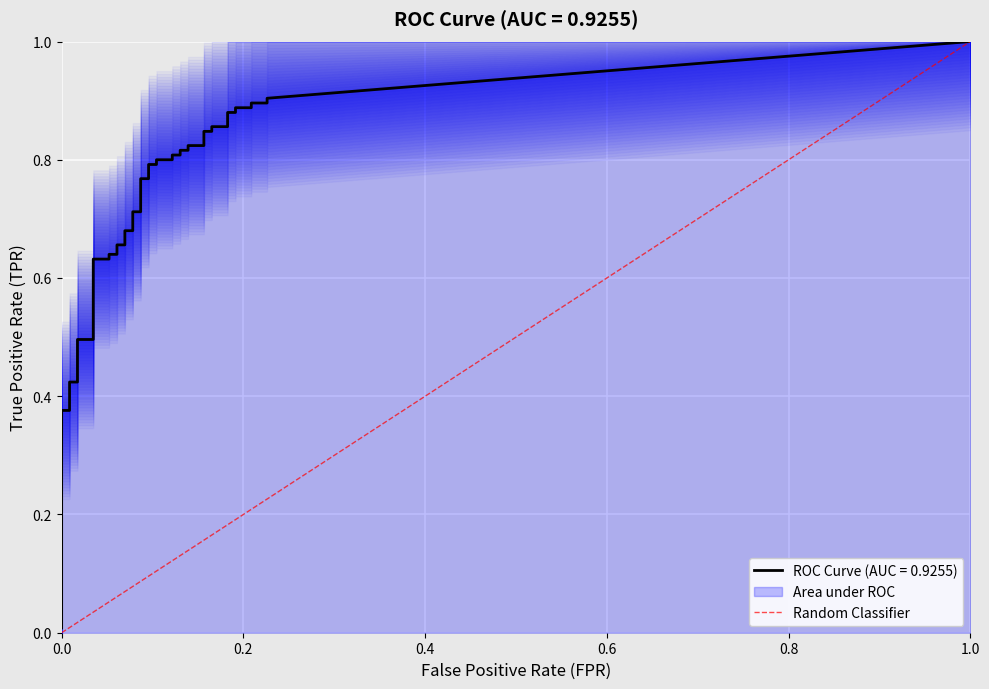

Which has a higher value, 0.0 or 1.0?

1.0